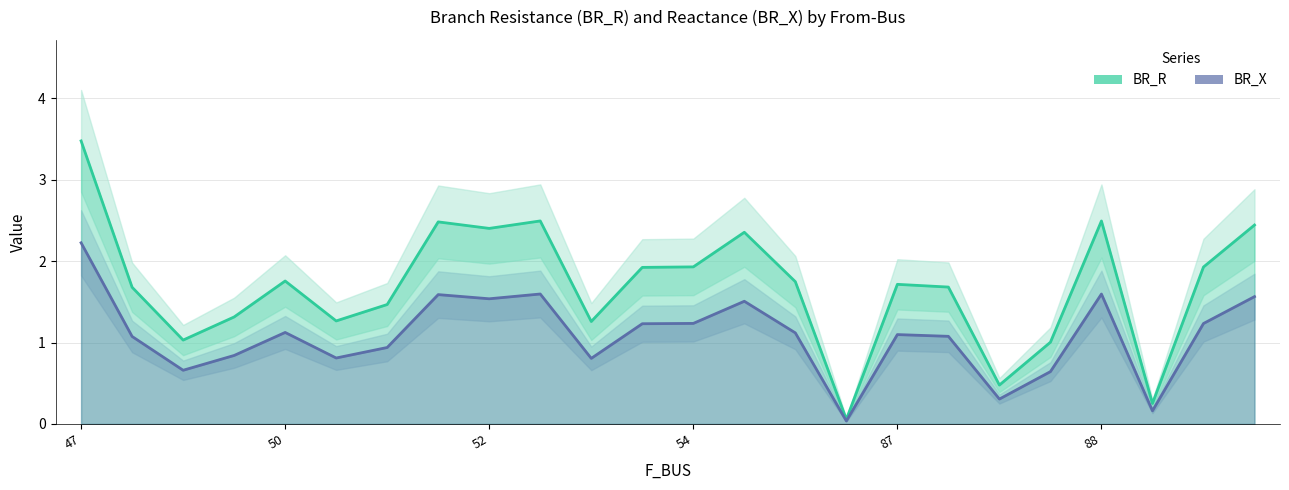

The value of BR_R at 54 is 0.7. True or false?

False